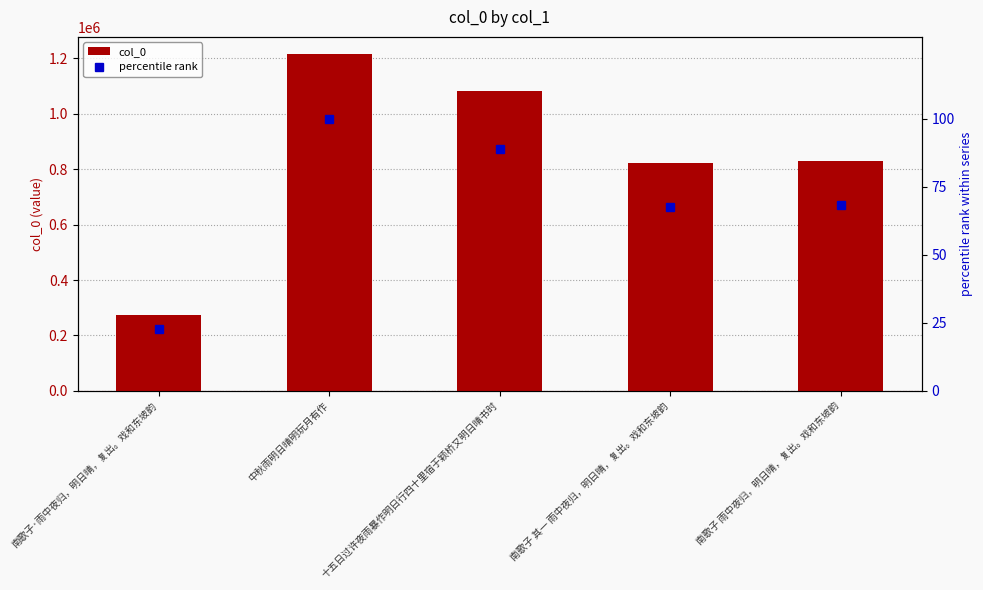

The percentile rank series shows 68.1 at 南歌子 雨中夜归，明日晴，复出。戏和东坡韵. True or false?

True